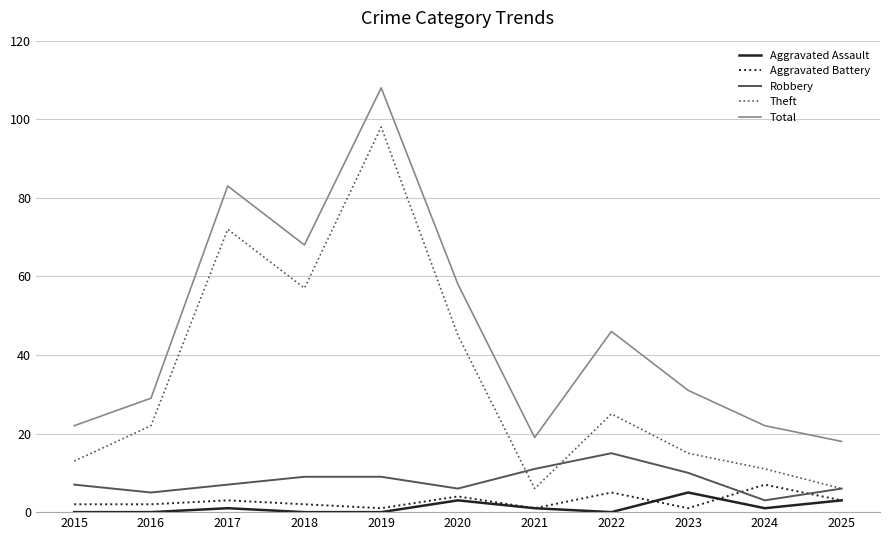

Does the chart have visible grid lines?

Yes